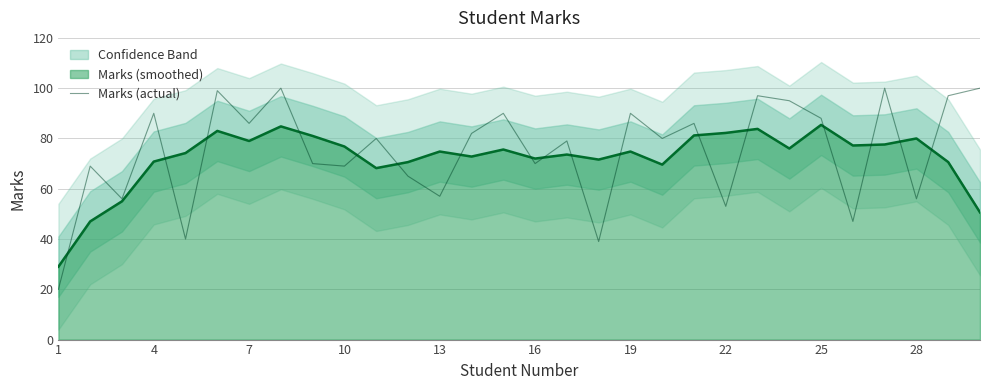

Read the Marks (actual) value at 13.

57.0